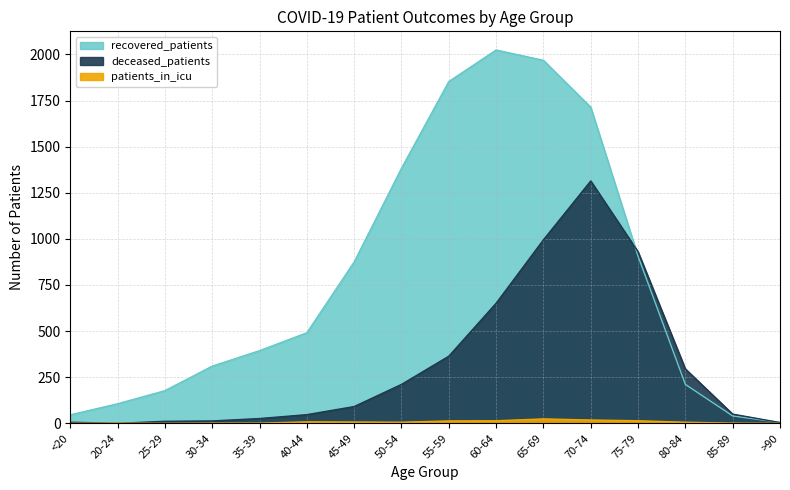

The patients_in_icu series shows 1 at 20-24. True or false?

True